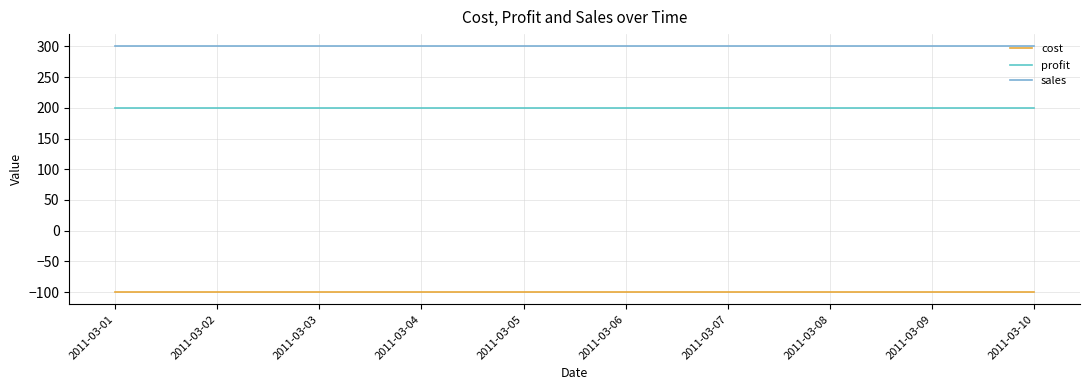

What are all the series names shown in the legend?

cost, profit, sales